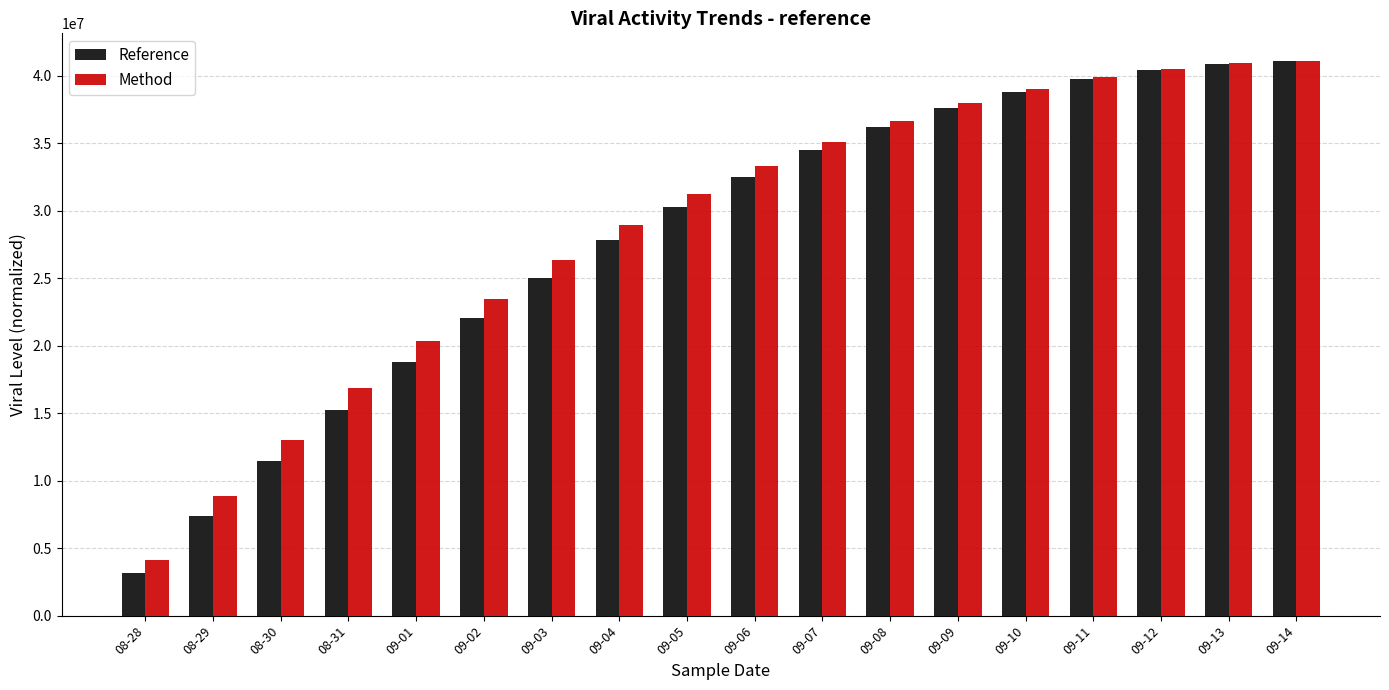

Does the chart contain any negative values?

No